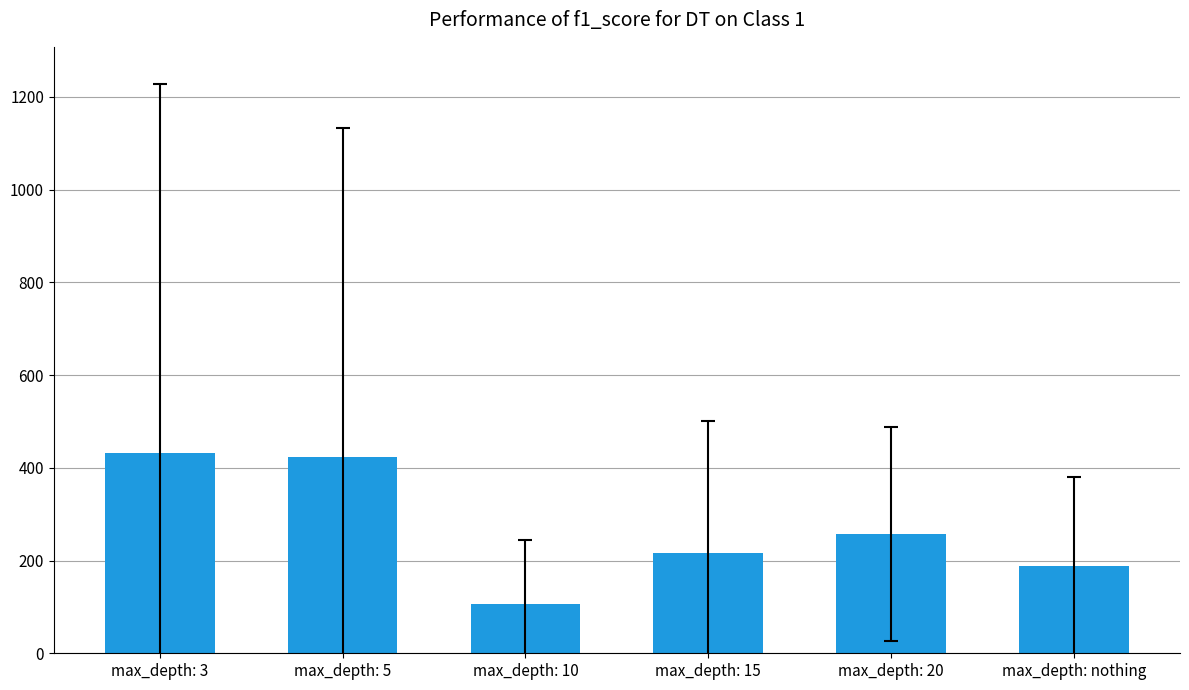

How many categories are shown in the chart?

6